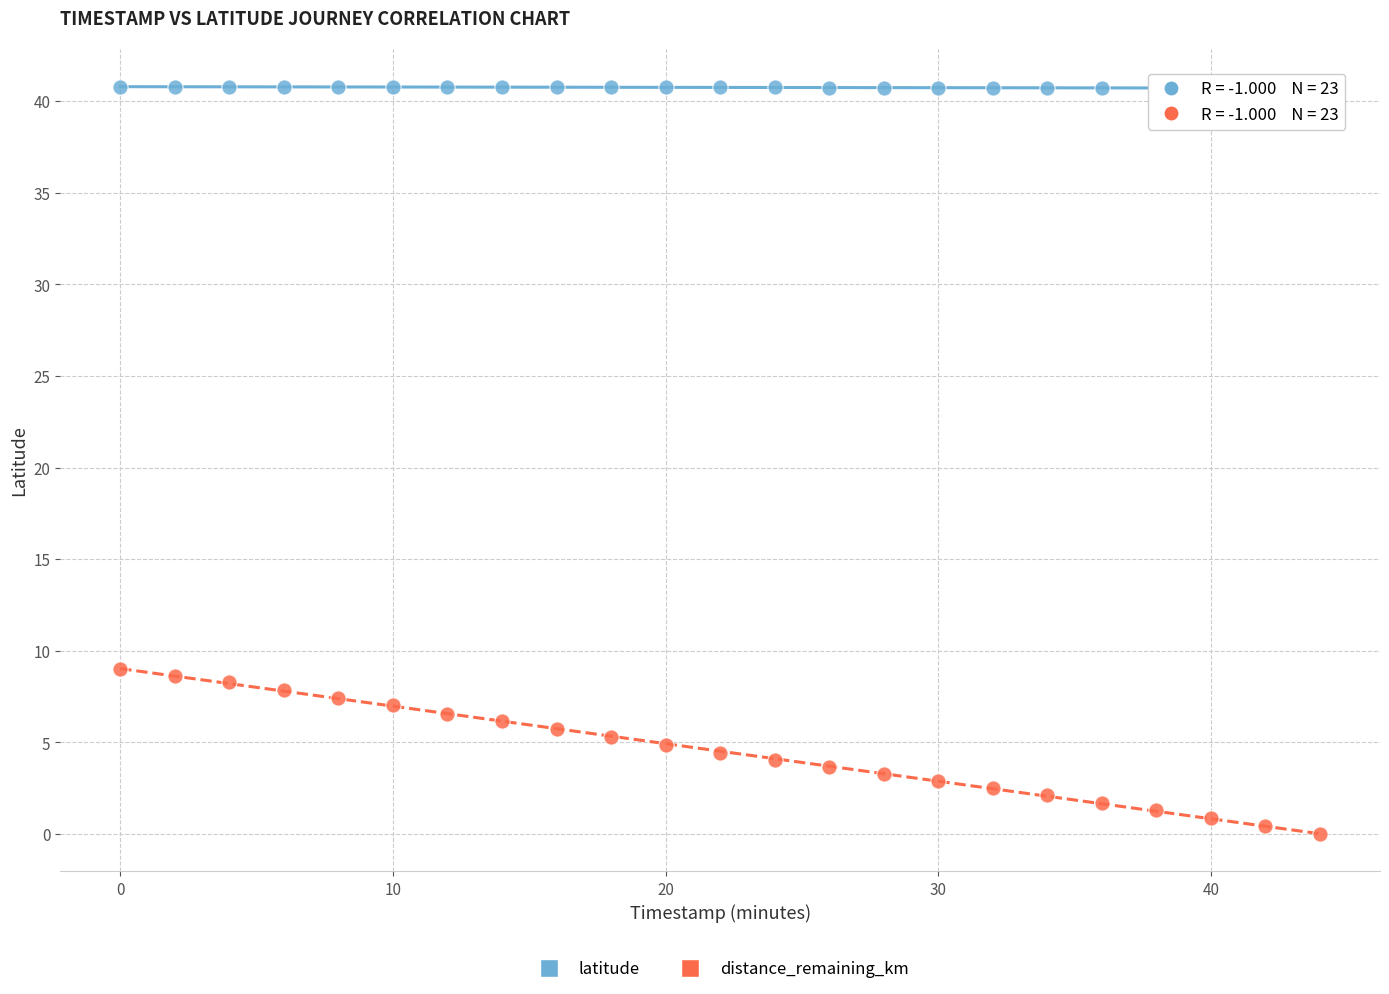

Across all data points, what is the range of X values (max minus min)?

44.0